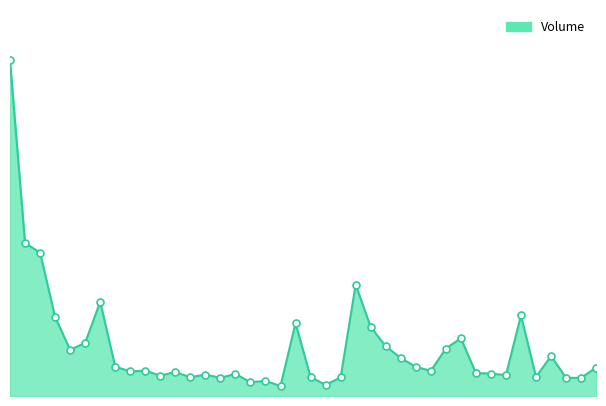

What is the difference between the maximum and minimum values?

14744102